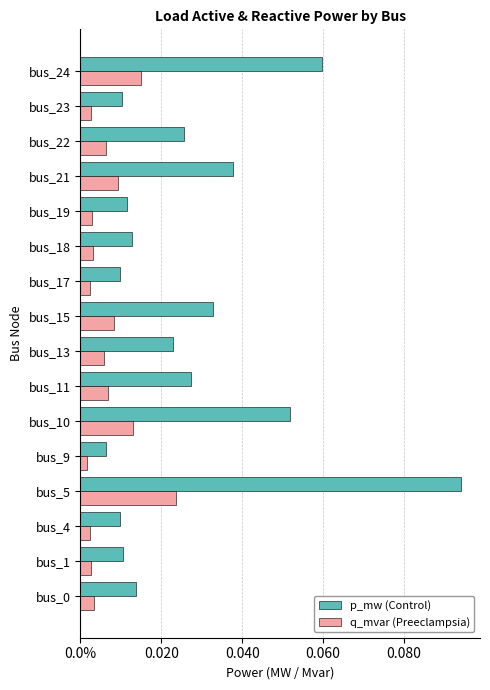

The value of q_mvar at bus_22 is 0.0. True or false?

False